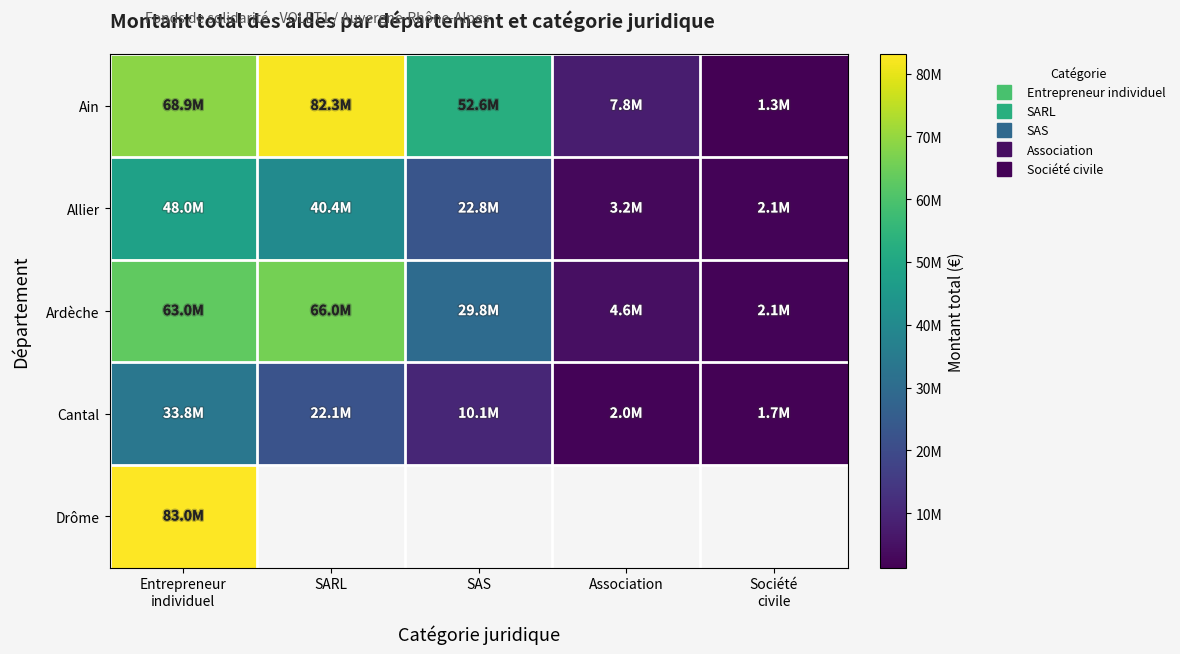

At how many categories does at least one series exceed 68155630?

2